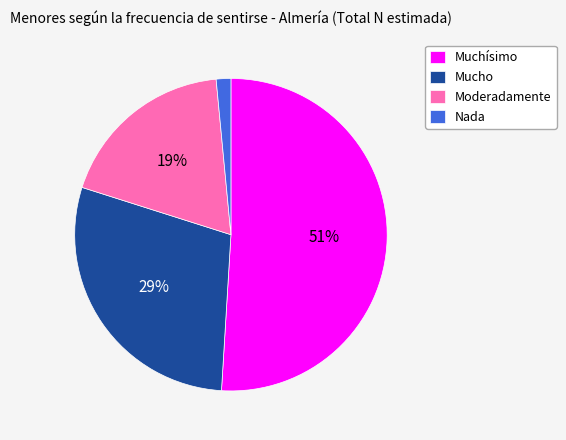

How many slices are in this pie chart?

4